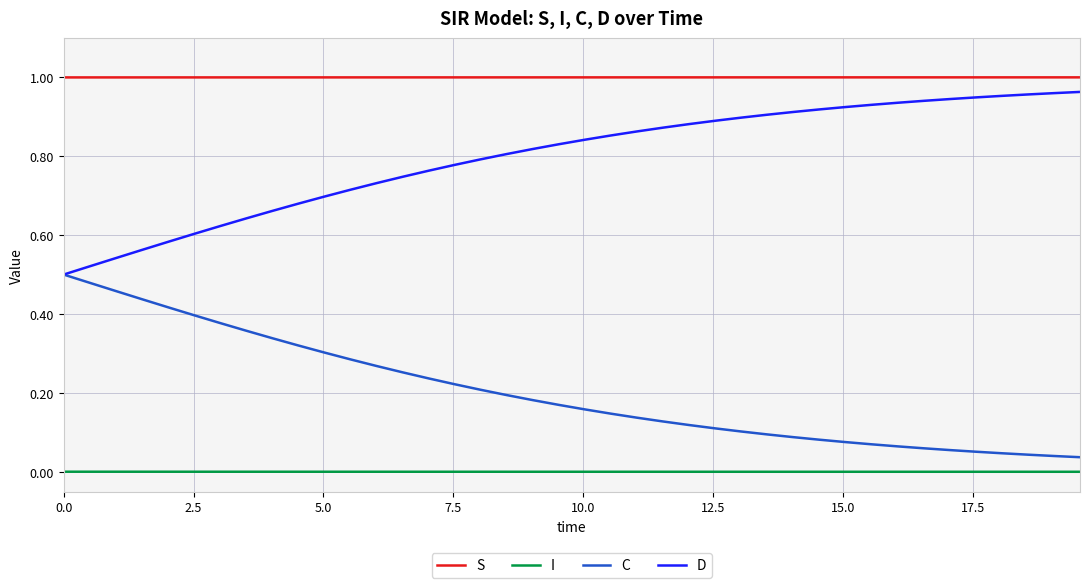

List the series in order of their overall mean, lowest first.

I, C, D, S